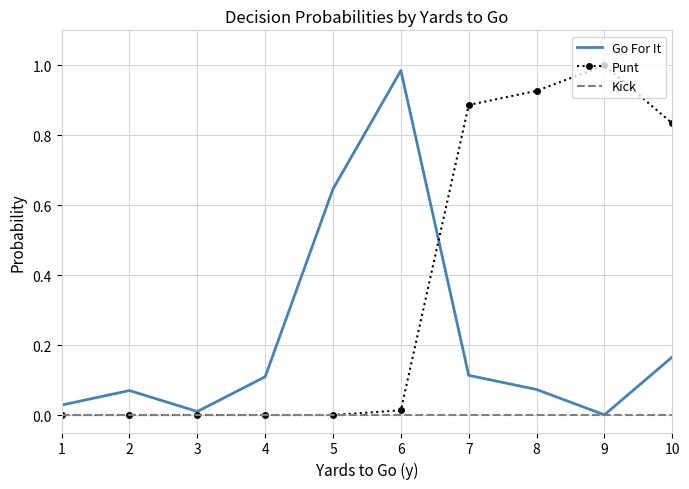

Which series has the largest total across all categories?

Punt